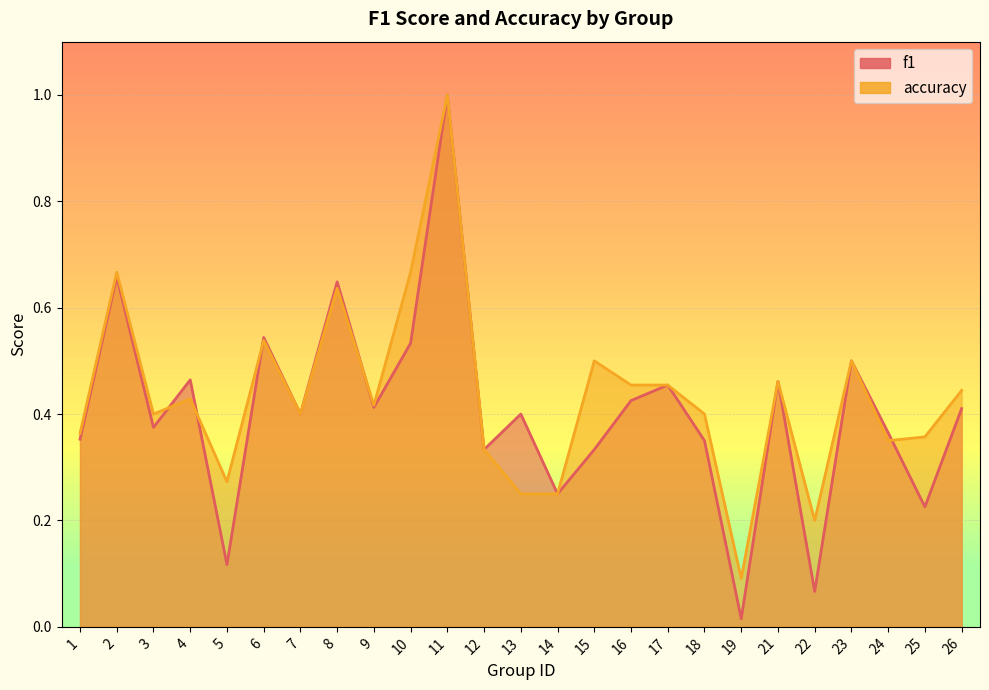

True or false: f1 and accuracy cross at least once.

True